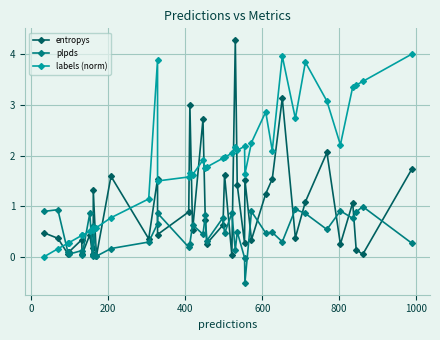

True or false: labels (norm) and entropys intersect in this chart.

True